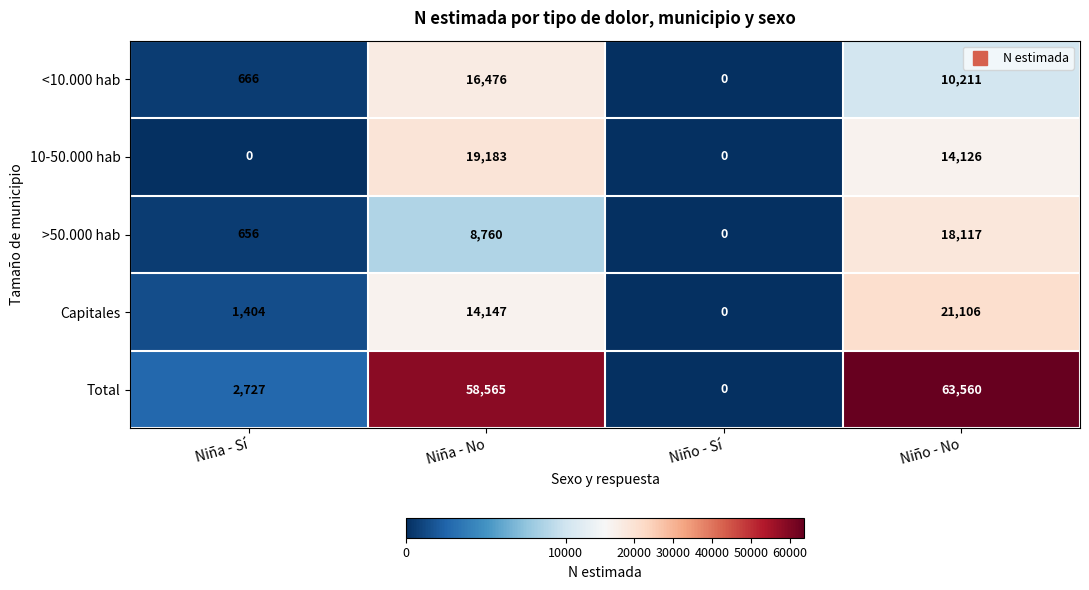

At which category is the sum across all series the highest?

Niño - No